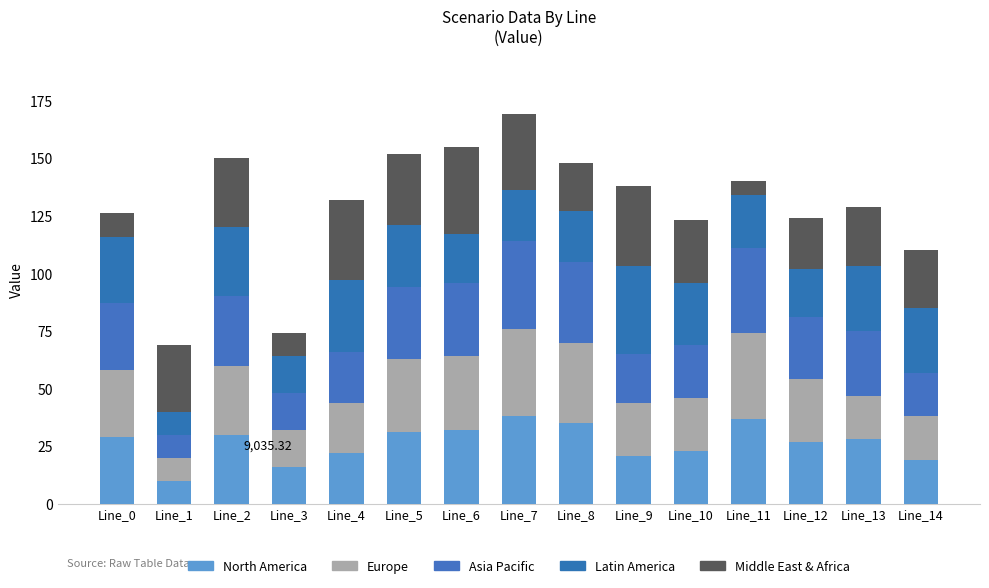

Is it true that Europe equals 19 at Line_14?

True